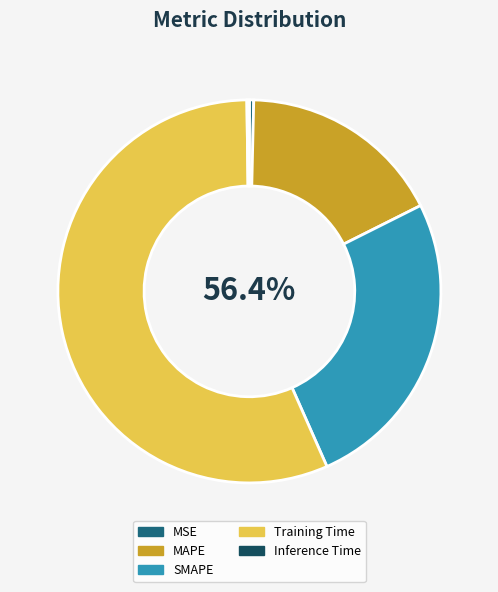

What is the total percentage of Inference Time and SMAPE?

26.0%